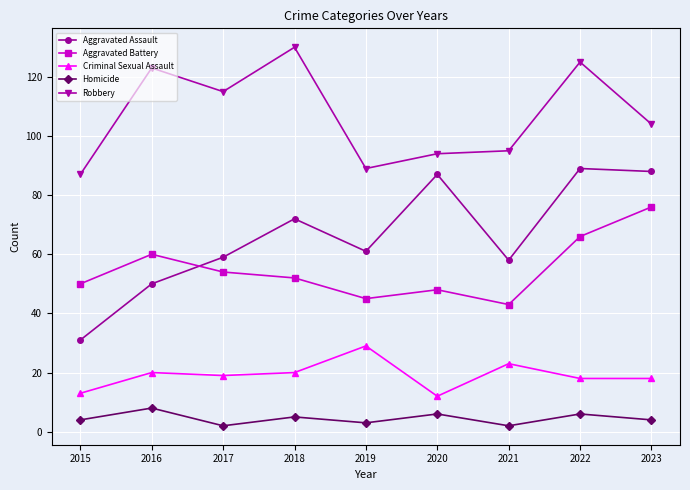

Is it true that Robbery equals 169 at 2016?

False